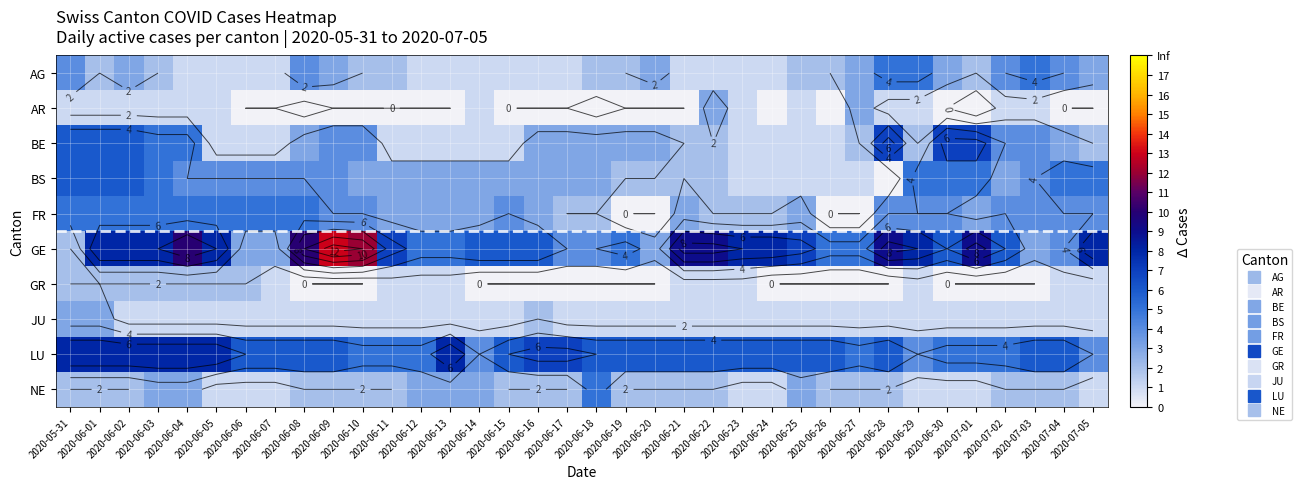

What is the approximate value of AG at 2020-06-10?

2